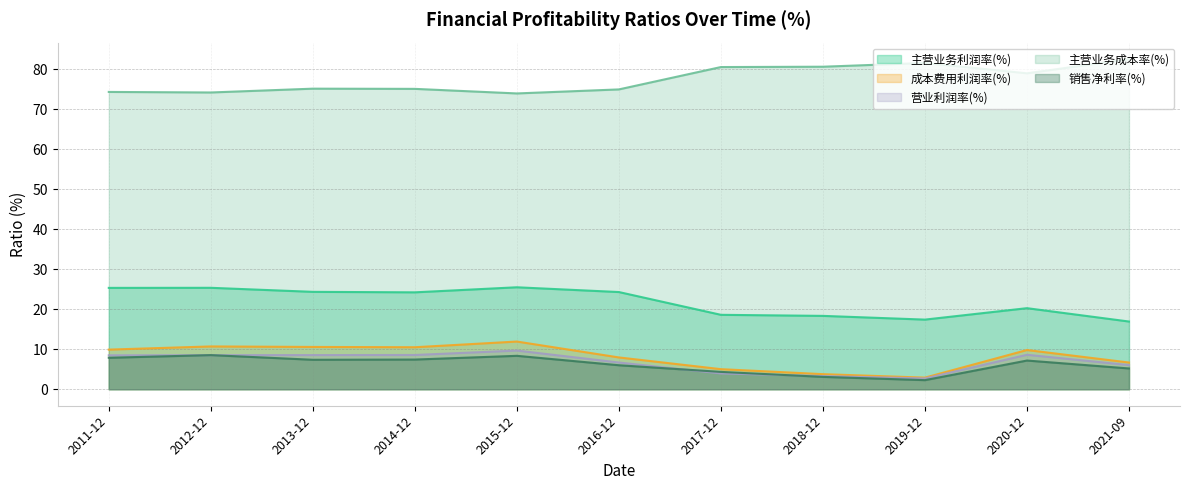

Does the chart display data point markers on the line(s)?

No